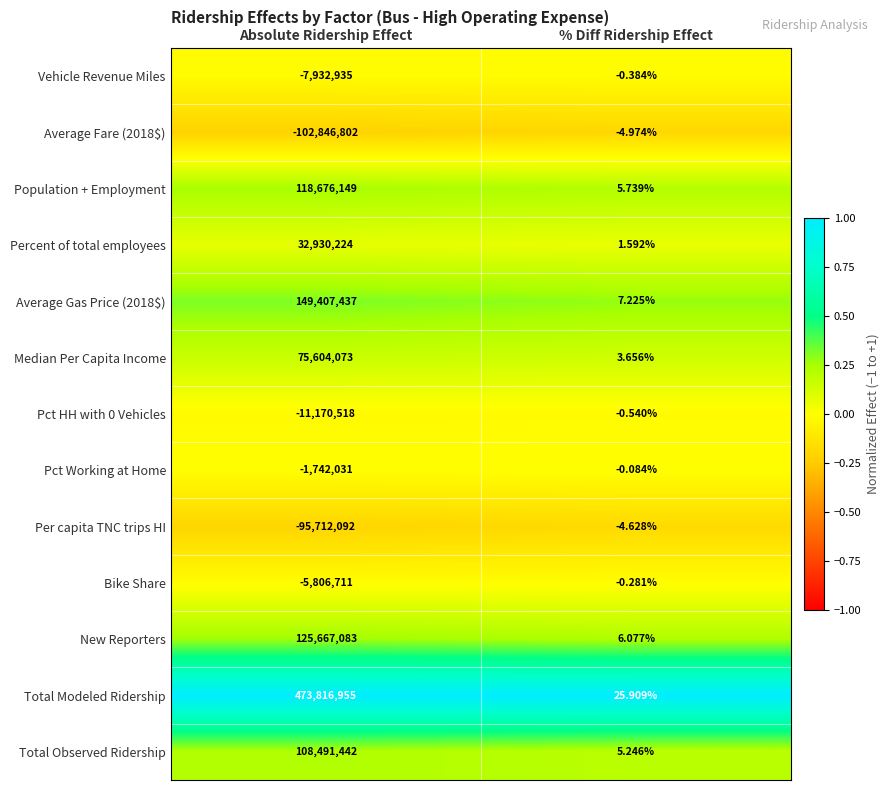

Which series has the largest range (max minus min)?

Total Modeled Ridership